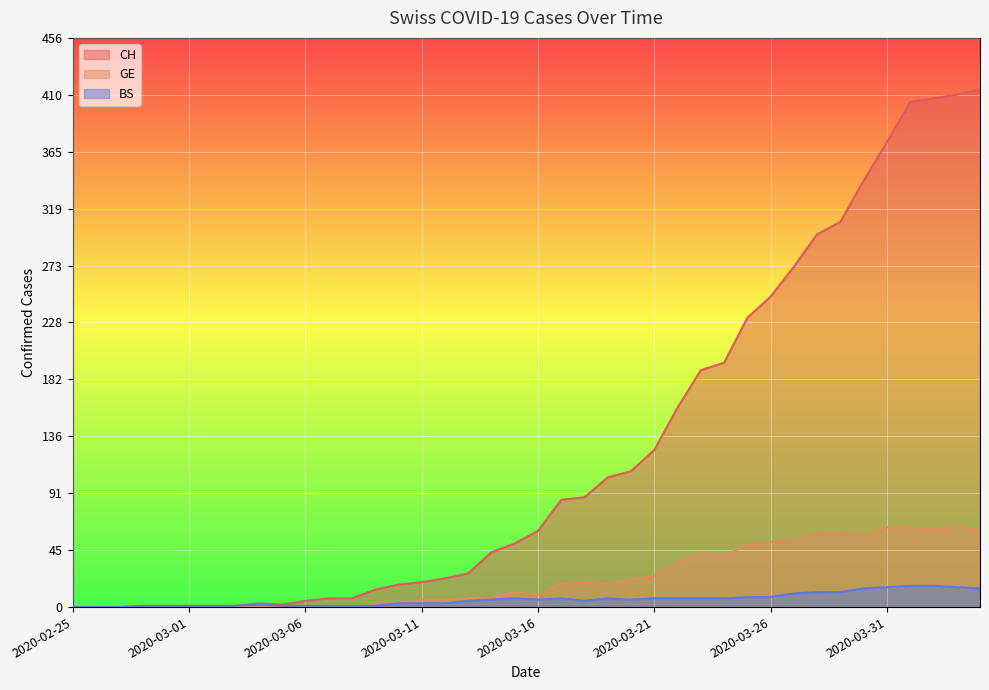

What is the label of the 39th point from the left?

2020-04-03